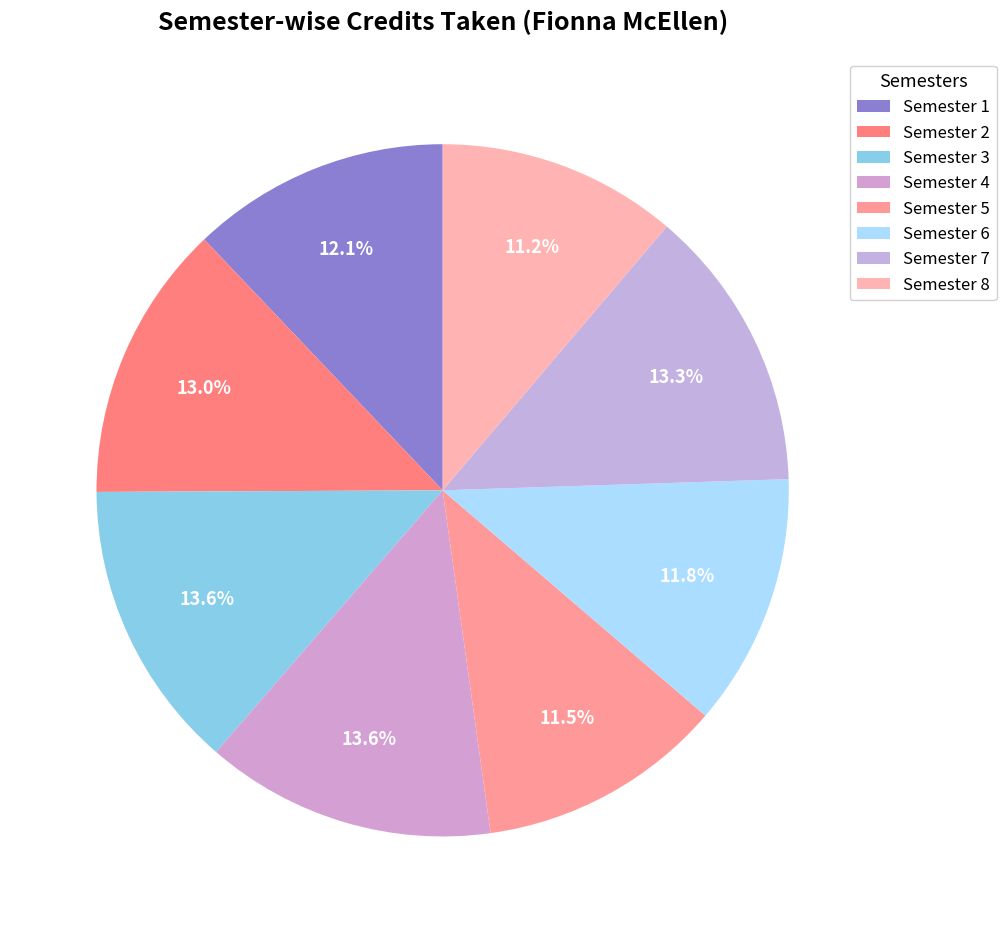

Is it true that Semester 1 is 2% of the pie?

False